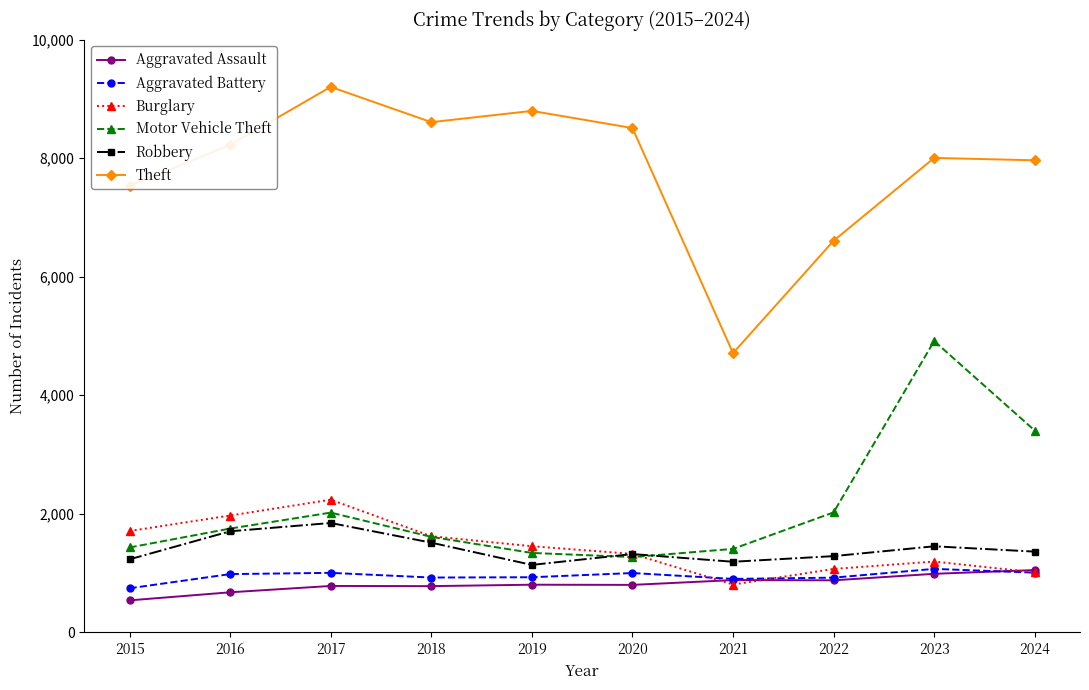

Between 2019 and 2024, which series saw the biggest shift?

Motor Vehicle Theft